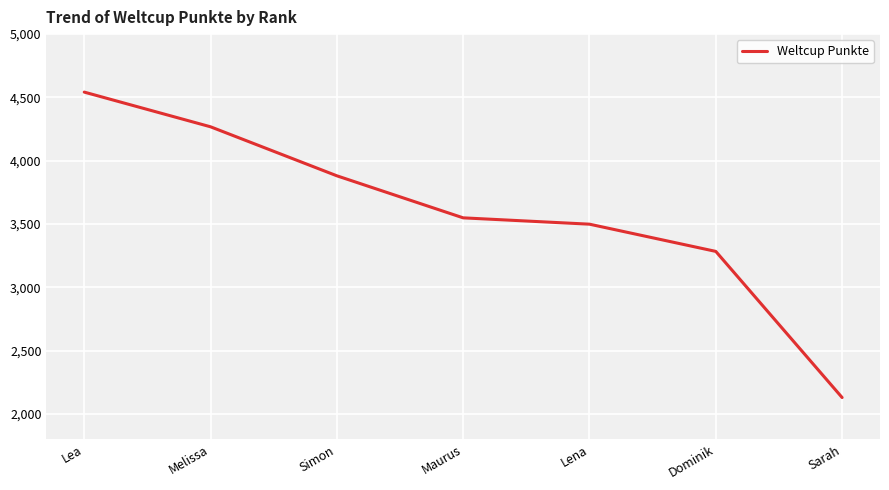

What is the change in value from Dominik to Sarah?

-1154